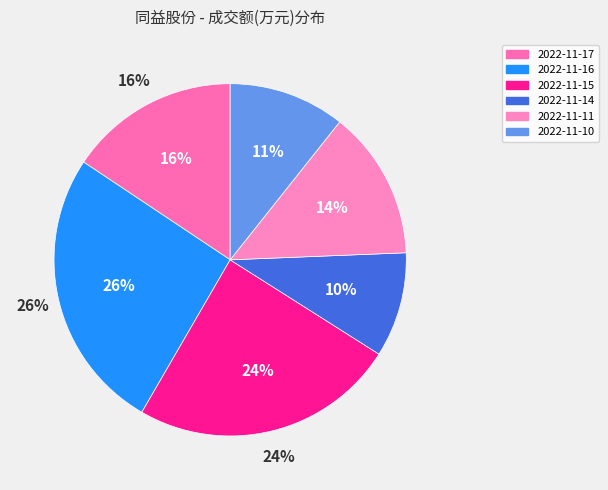

What percentage is the 2022-11-16 slice, to the nearest percent?

26%